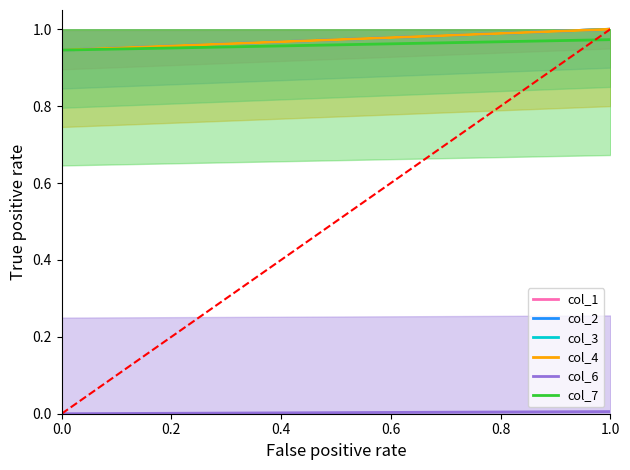

How many values in the col_3 series are below 1?

1